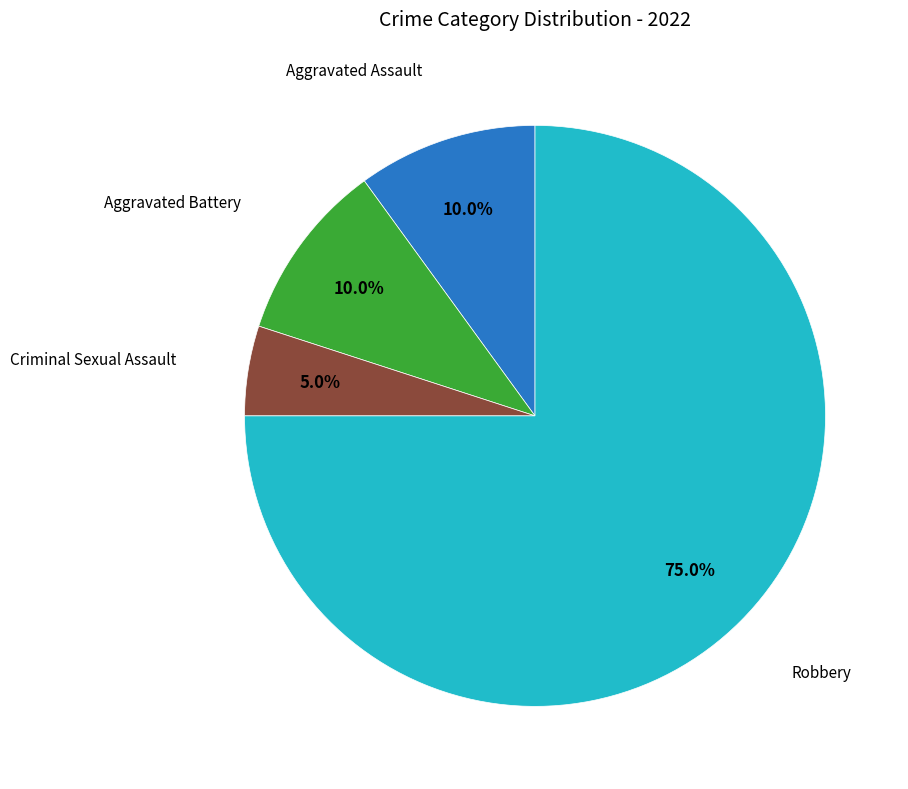

Is there any slice that represents more than half of the pie?

Yes